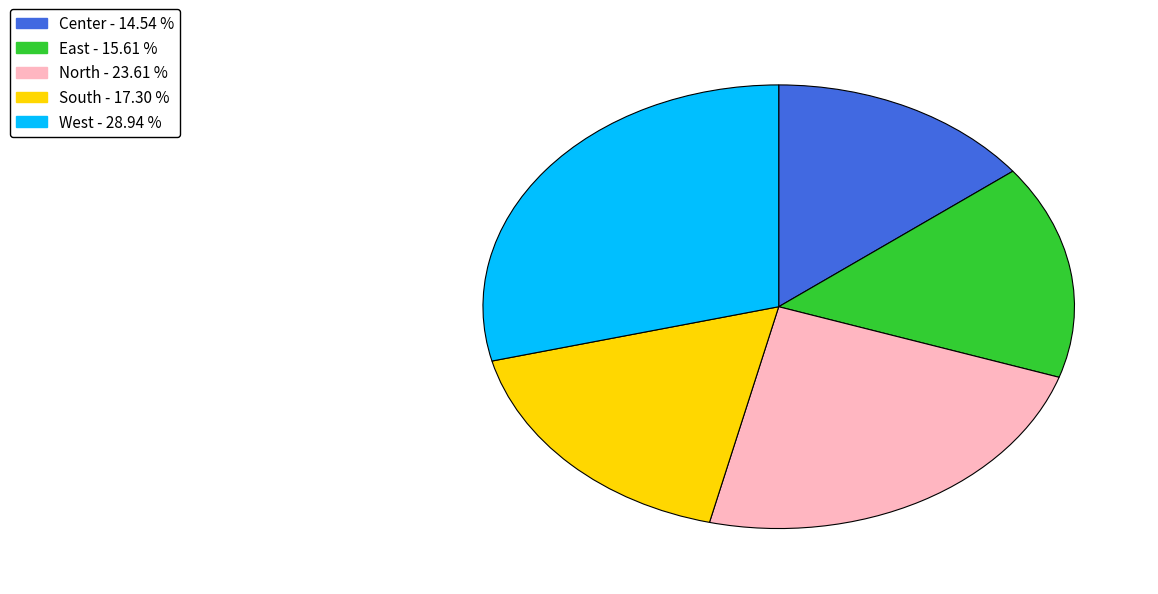

Rank the categories by value from lowest to highest.

Center, East, South, North, West